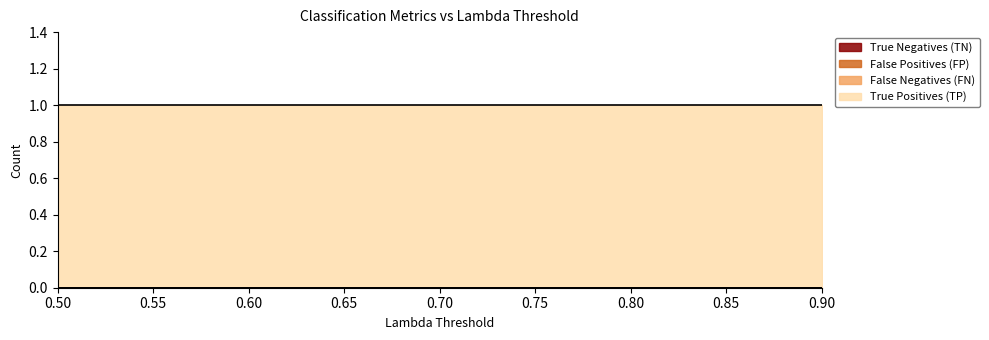

True or false: False Negatives (FN) and True Positives (TP) intersect in this chart.

False